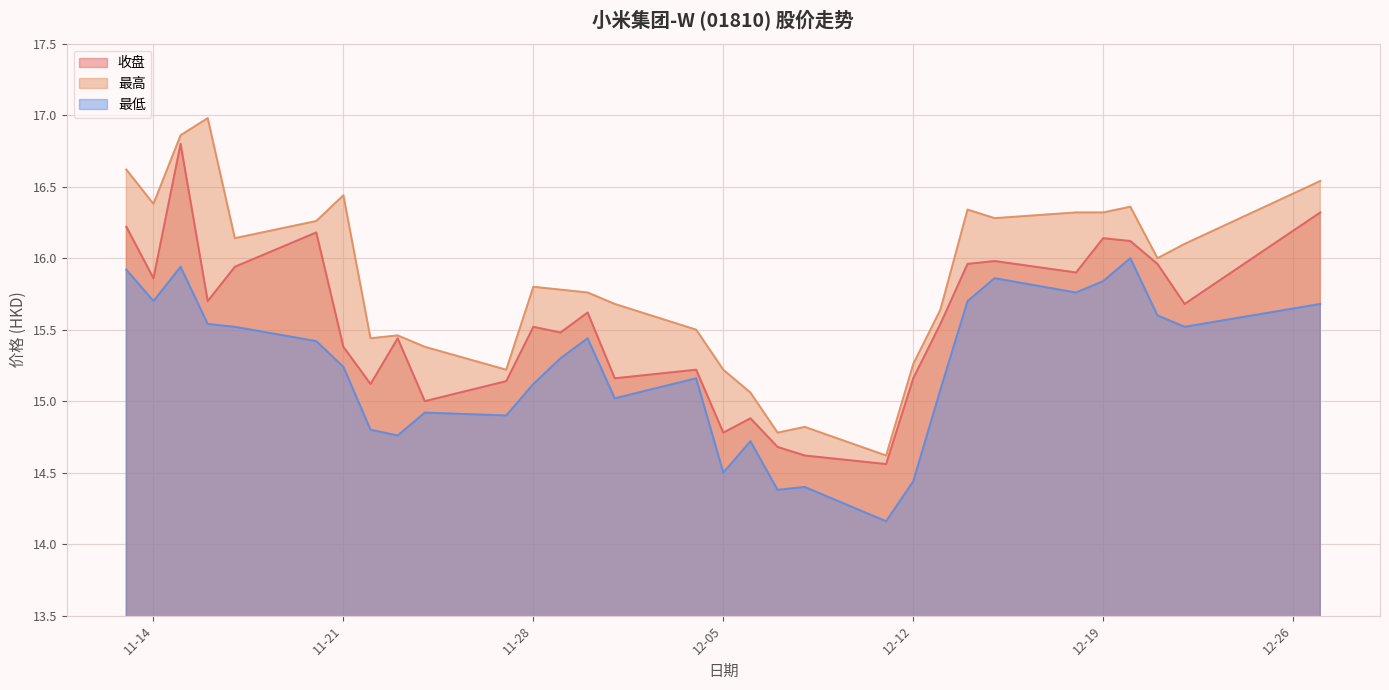

What is the difference between the maximum and minimum values in the 最高 series?

2.4